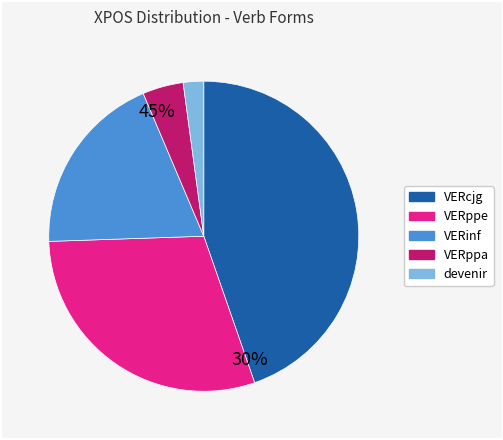

Is the sum of VERinf and VERcjg greater than half?

Yes